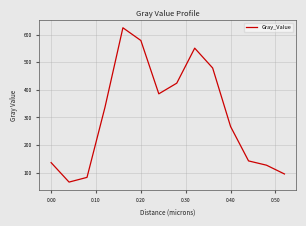

What is the difference between the maximum and minimum values?

558.9